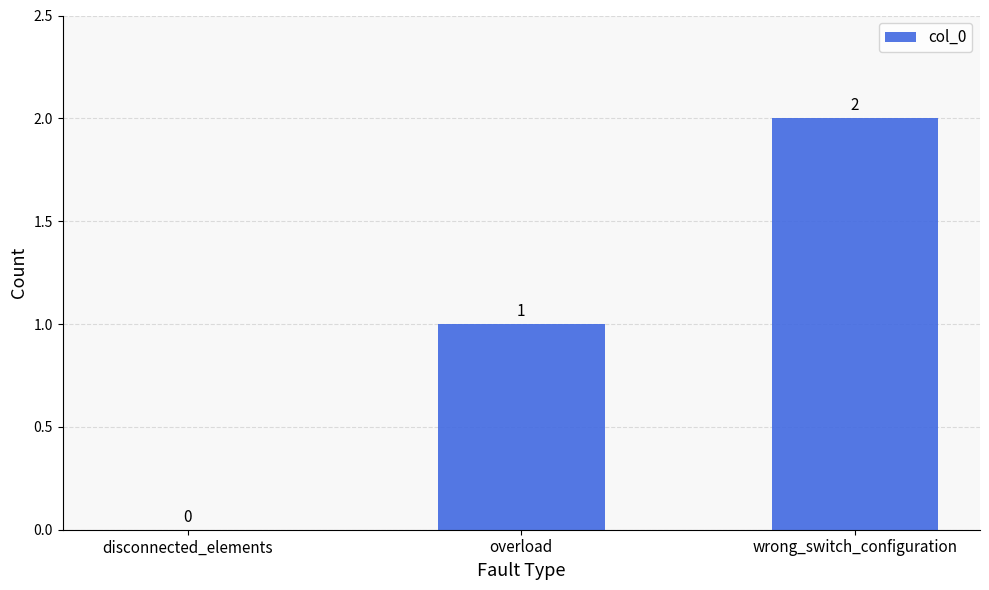

True or false: the data shows 3 at wrong_switch_configuration.

False